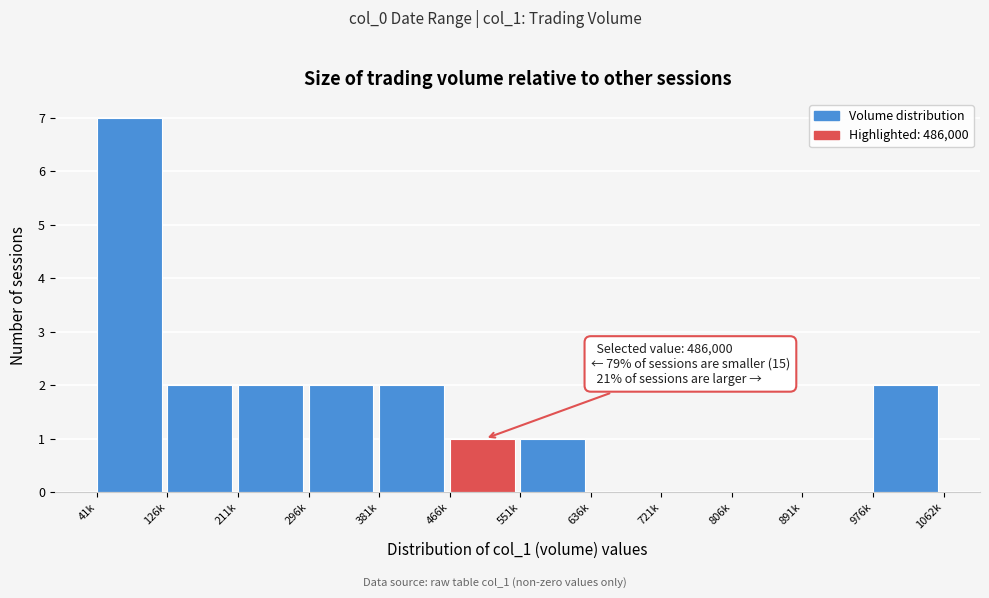

Reading left to right, what are all the values shown in this chart?

41k=7	126k=2	211k=2	296k=2	381k=2	466k=1	551k=1	636k=0	721k=0	806k=0	891k=0	976k=2